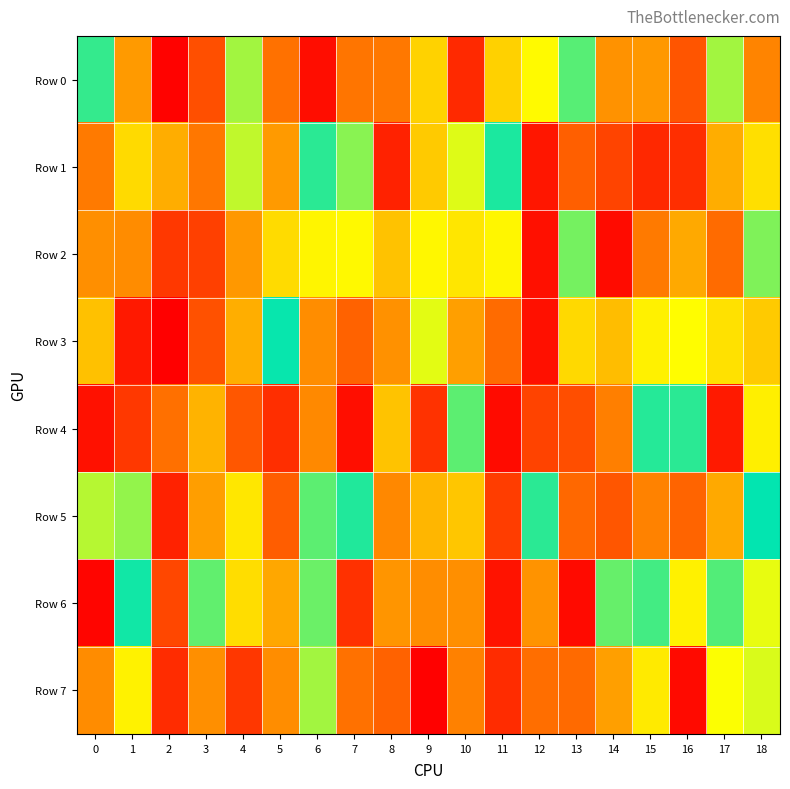

Reading right to left, transcribe all the data shown in this chart.

Row 0: 18=209282	17=563660	16=118464	15=751835	14=762366	13=533274	12=606586	11=666588	10=943447	9=334389	8=813245	7=181142	6=981090	5=826330	4=563448	3=893017	2=995377	1=746854	0=521306
Row 1: 18=354218	17=281205	16=937863	15=947105	14=91513	13=862176	12=969312	11=511478	10=413327	9=323021	8=46580	7=447163	6=483350	5=253856	4=424556	3=185532	2=279984	1=653883	0=809677
Row 2: 18=550755	17=838742	16=273842	15=191290	14=15898	13=453644	12=22734	11=386843	10=363984	9=609880	8=311463	7=392211	6=386435	5=651021	4=750069	3=915005	2=75334	1=224828	0=768059
Row 3: 18=324053	17=356569	16=601758	15=619306	14=697063	13=344474	12=977309	11=162008	10=261667	9=589560	8=235644	7=856550	6=771606	5=502038	4=281653	3=110551	2=502	1=34890	0=690457
Row 4: 18=377318	17=37078	16=483736	15=513721	14=199441	13=894733	12=910730	11=15910	10=463067	9=933378	8=686701	7=980094	6=780317	5=937940	4=121995	3=710500	2=828216	1=74260	0=23966
Row 5: 18=499117	17=724893	16=147411	15=205503	14=120659	13=843760	12=516370	11=918067	10=682356	9=705343	8=217115	7=487762	6=536897	5=134702	4=366355	3=259384	2=954493	1=558510	0=428151
Row 6: 18=408380	17=532244	16=379670	15=473255	14=540067	13=985239	12=761062	11=973913	10=768191	9=227221	8=243752	7=933847	6=457349	5=271663	4=649302	3=537200	2=905468	1=506424	0=9407
Row 7: 18=415639	17=599253	16=13841	15=629247	14=260762	13=841708	12=167446	11=60428	10=204781	9=997623	8=144125	7=827912	6=563419	5=227152	4=73073	3=768908	2=59481	1=382249	0=773872